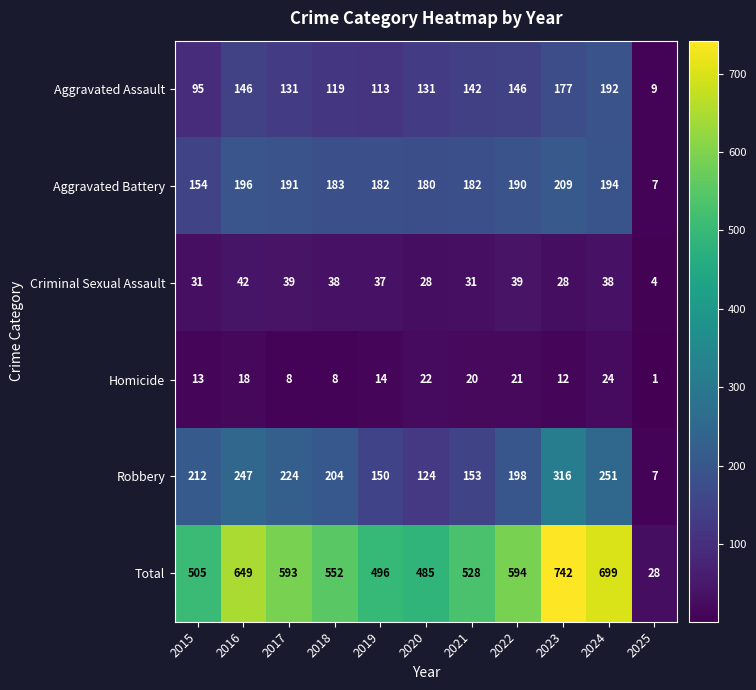

Is it true that Criminal Sexual Assault equals 38 at 2018?

True